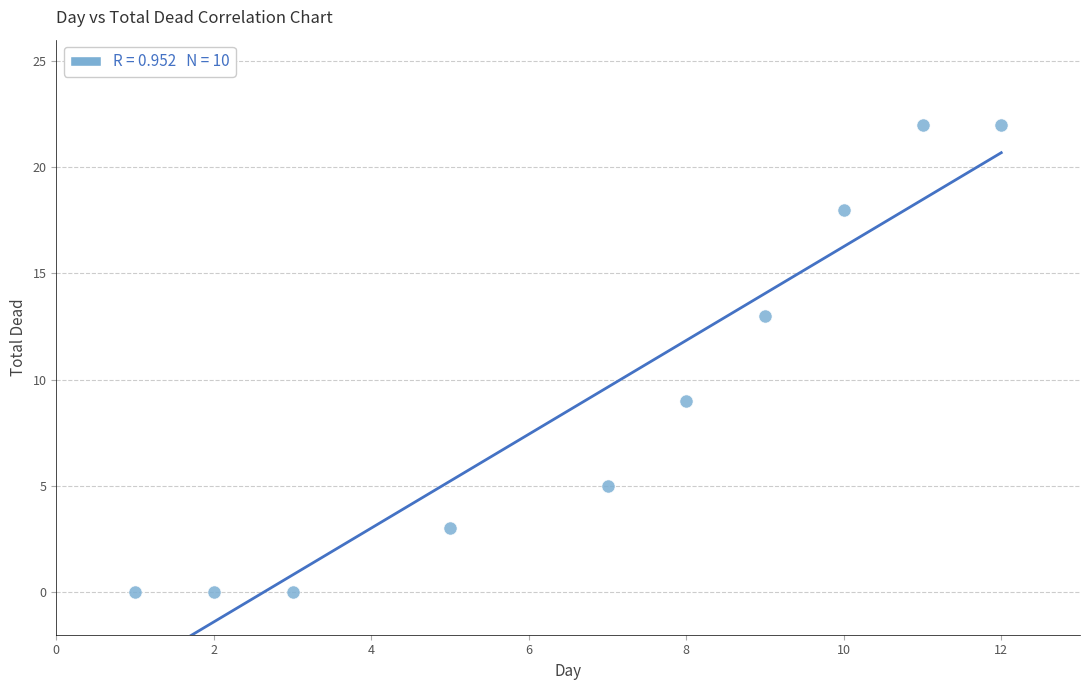

What is the average X value?

7